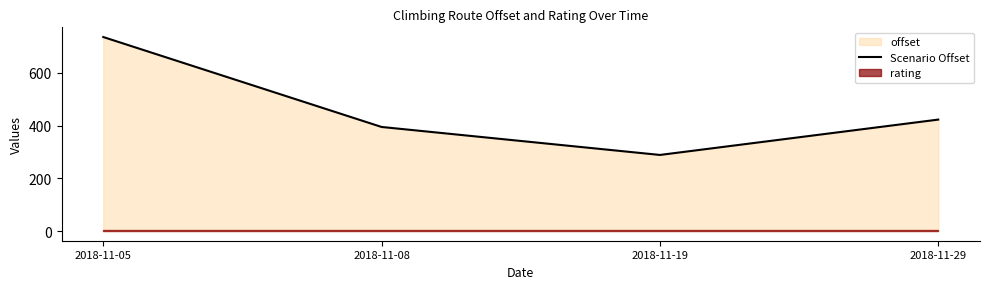

How many data points does each series have?

4